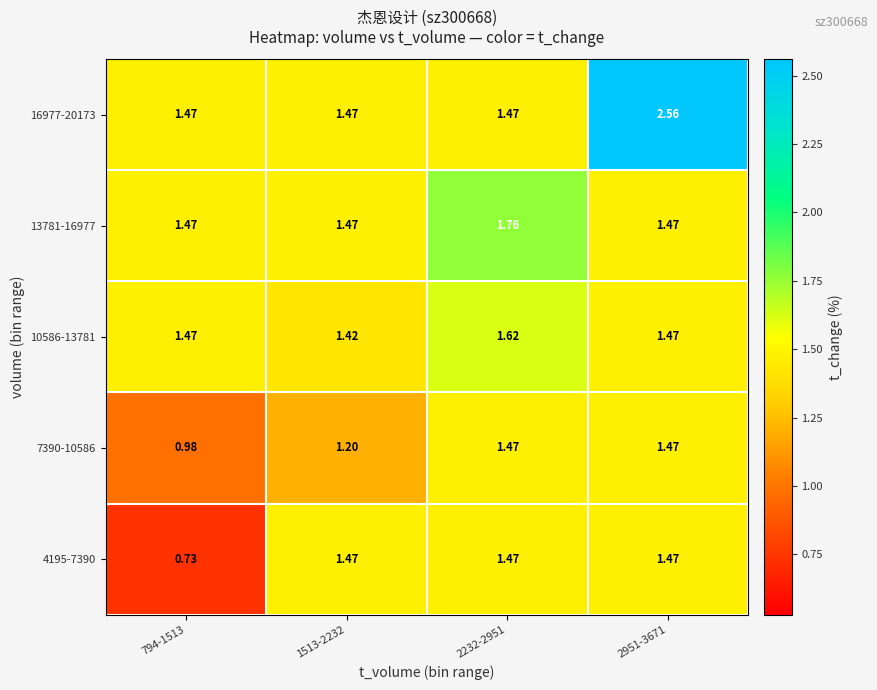

Count the number of data series in this chart.

5